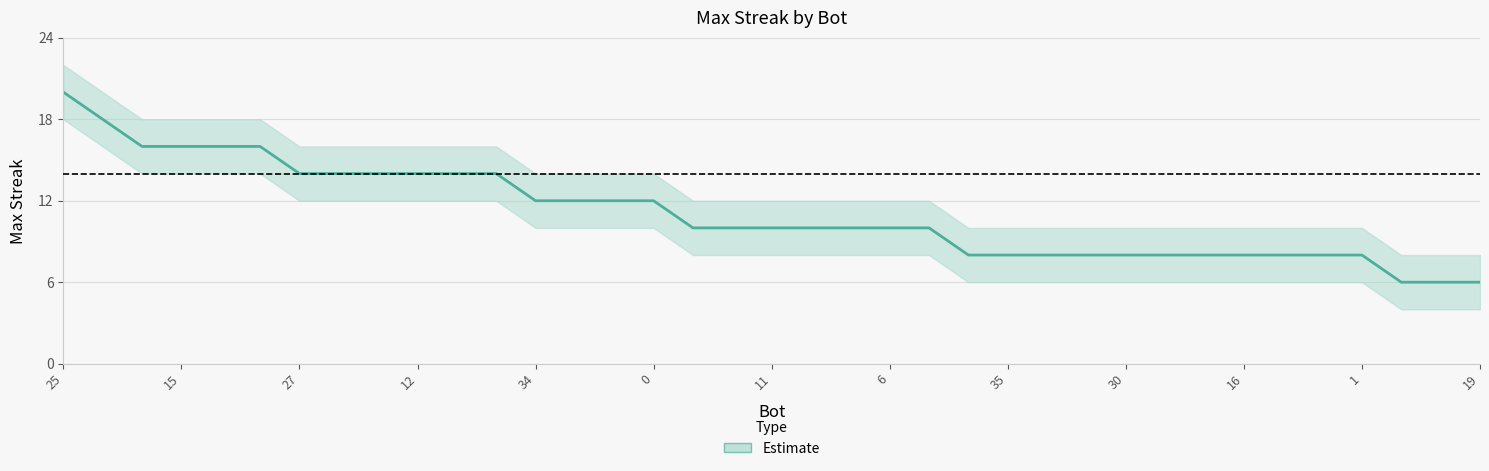

Is it true that the value at 29 is 9?

False